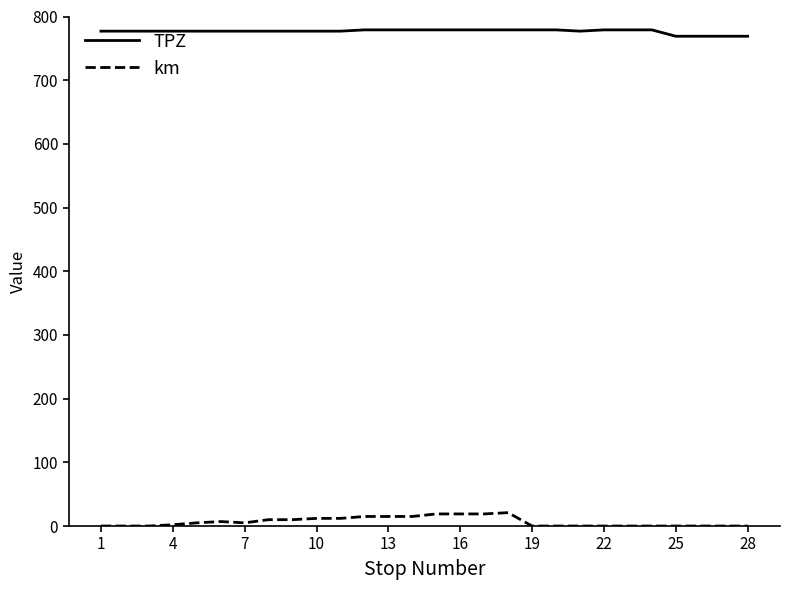

What is the difference between the second highest and second lowest values in the TPZ series?

10